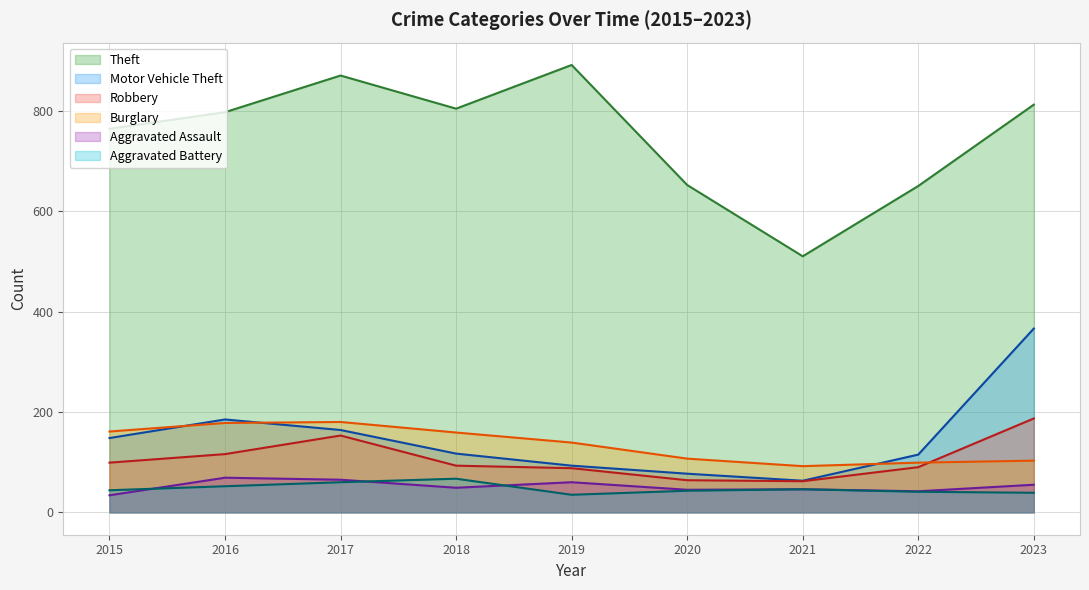

At 2018, list the series in order from smallest to largest.

Aggravated Assault, Aggravated Battery, Robbery, Motor Vehicle Theft, Burglary, Theft